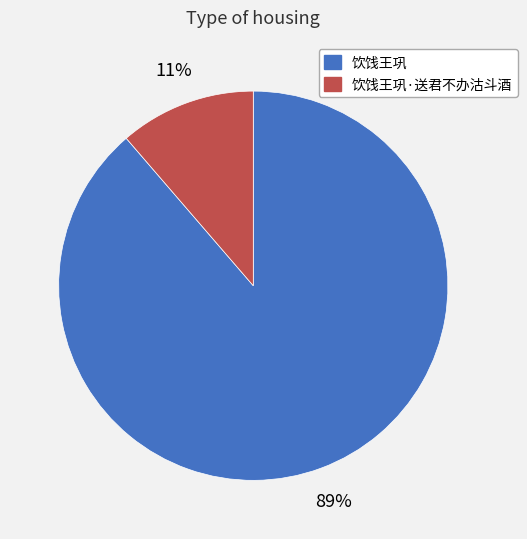

Is there any slice that represents more than half of the pie?

Yes